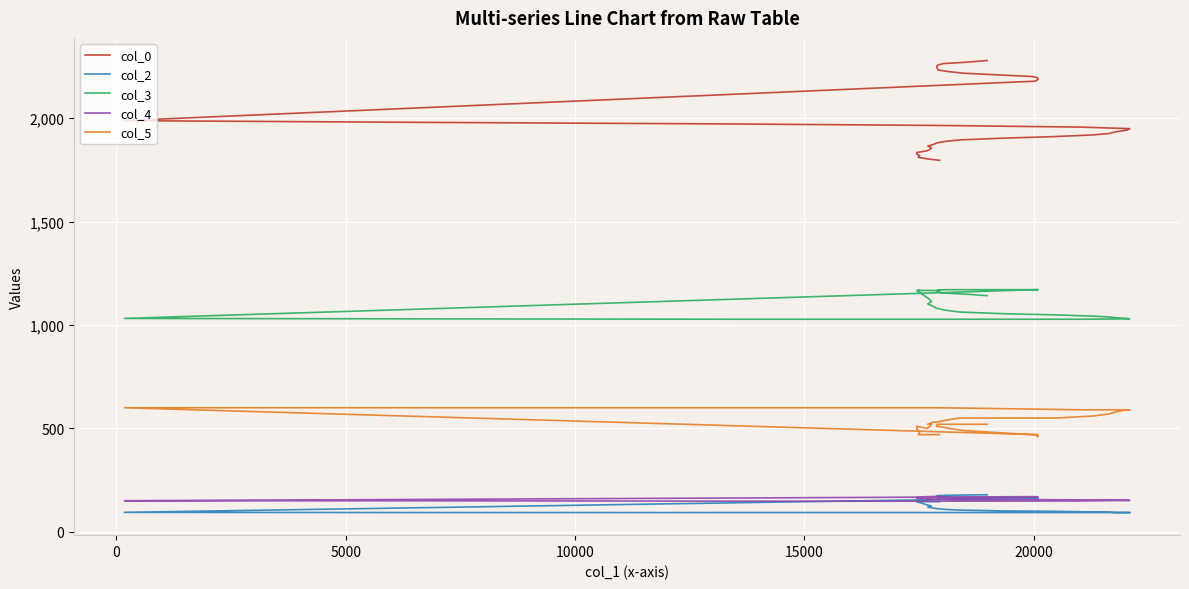

The value of col_2 at 21 is 130.4. True or false?

False